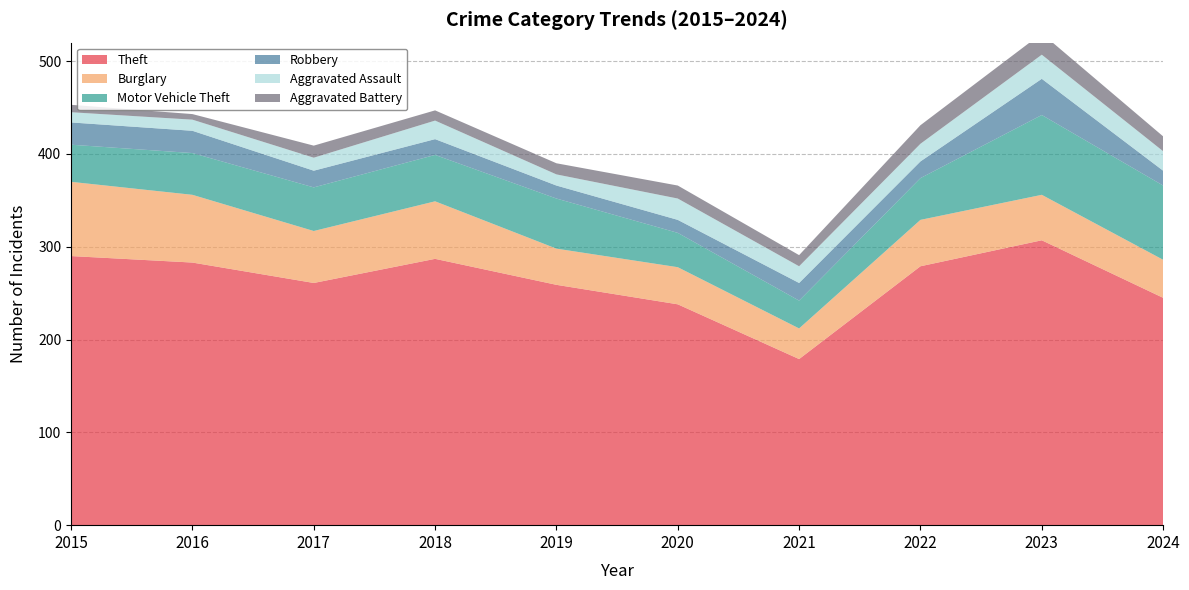

Reading left to right, transcribe all the data shown in this chart.

Theft: 2015=290	2016=283	2017=261	2018=287	2019=259	2020=238	2021=179	2022=279	2023=307	2024=245
Burglary: 2015=80	2016=73	2017=56	2018=62	2019=39	2020=40	2021=33	2022=50	2023=49	2024=41
Motor Vehicle Theft: 2015=40	2016=45	2017=47	2018=50	2019=54	2020=37	2021=30	2022=45	2023=86	2024=80
Robbery: 2015=24	2016=24	2017=18	2018=17	2019=14	2020=14	2021=19	2022=18	2023=39	2024=16
Aggravated Assault: 2015=11	2016=12	2017=14	2018=20	2019=12	2020=23	2021=18	2022=19	2023=26	2024=21
Aggravated Battery: 2015=8	2016=6	2017=13	2018=11	2019=12	2020=14	2021=12	2022=20	2023=23	2024=16